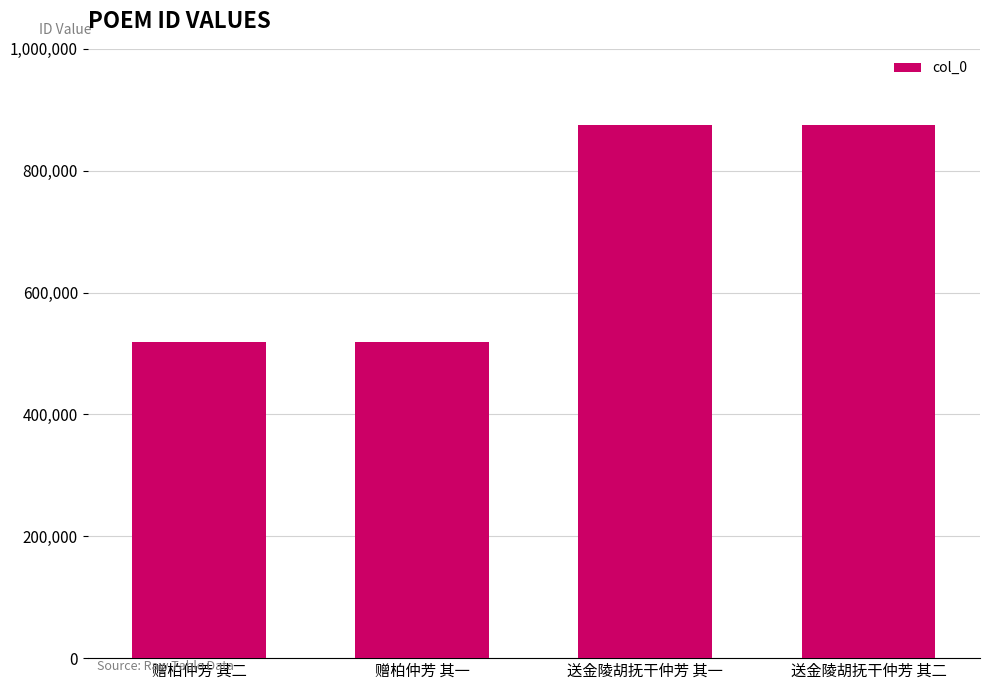

Are the bars grouped side by side (vs. stacked)?

No